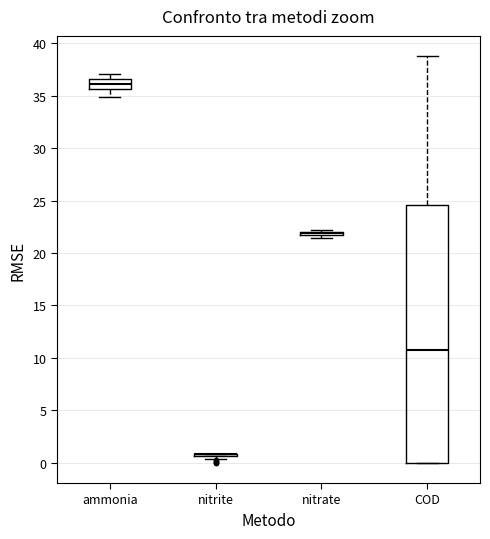

Reading left to right, transcribe this box plot: for each box, give where its median line is, the range the box spans, and where its two whiskers end, as read against the y-axis. The values are not printed on the chart, so give them approximately, as read against the axis.

ammonia: median 36.0, box 35.5 to 36.5, whiskers 35.0 to 37.0
nitrite: box collapsed to a line at 1.0, whiskers 0.5 to 1.0
nitrate: box collapsed to a line at 22.0, whiskers 21.5 to 22.0
COD: median 11.0, box 0.0 to 24.5, whiskers 0.0 to 39.0